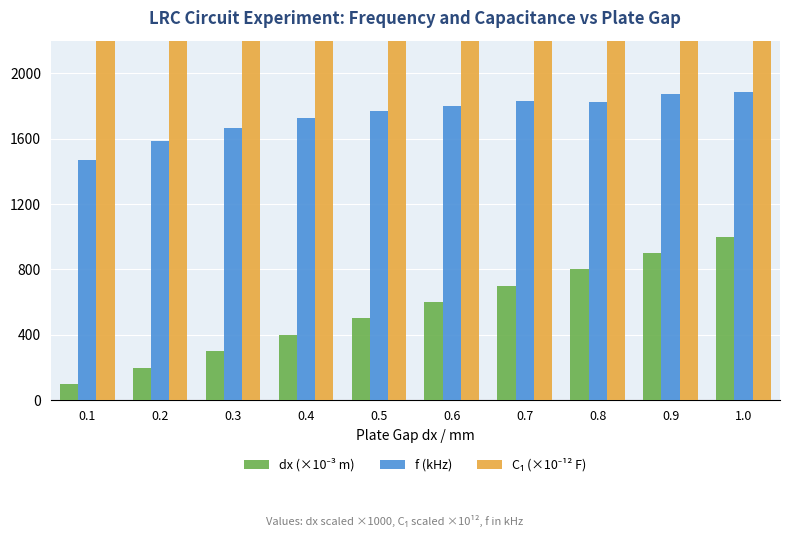

The value of f (kHz) at 0.8 is 1825.4. True or false?

True